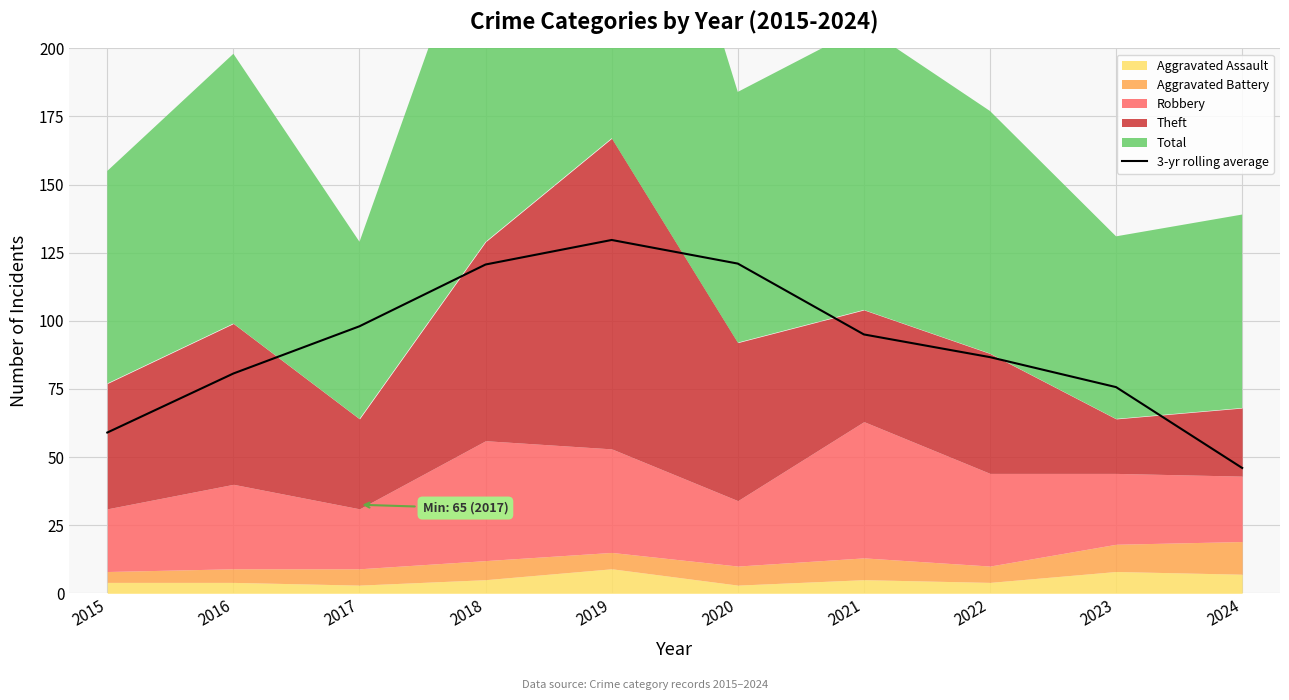

At which label does 3-yr rolling average reach its minimum?

2024